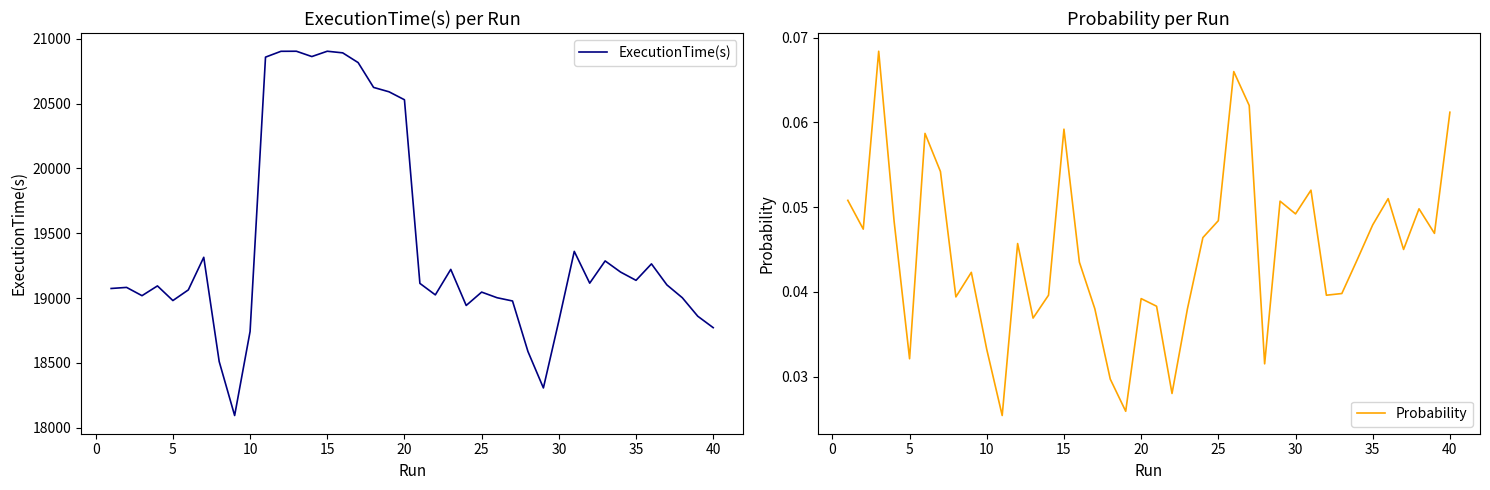

True or false: Probability has a value of 0.0 at 40.

False